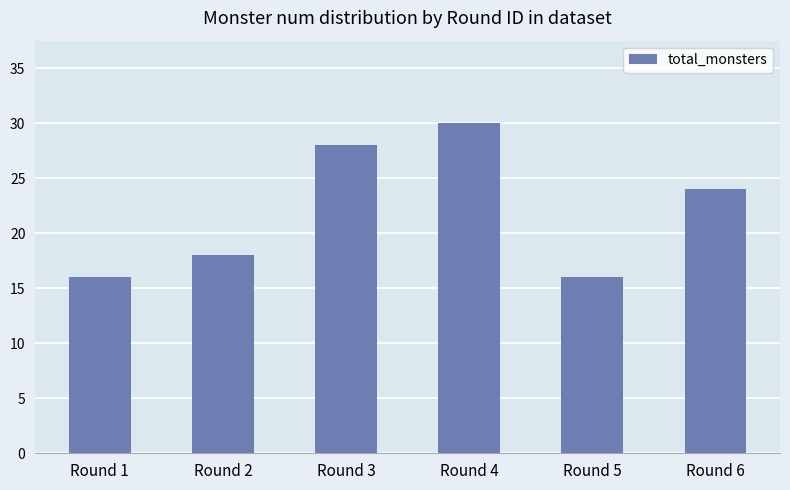

Reading right to left, what are all the values shown in this chart?

Round 6=24	Round 5=16	Round 4=30	Round 3=28	Round 2=18	Round 1=16